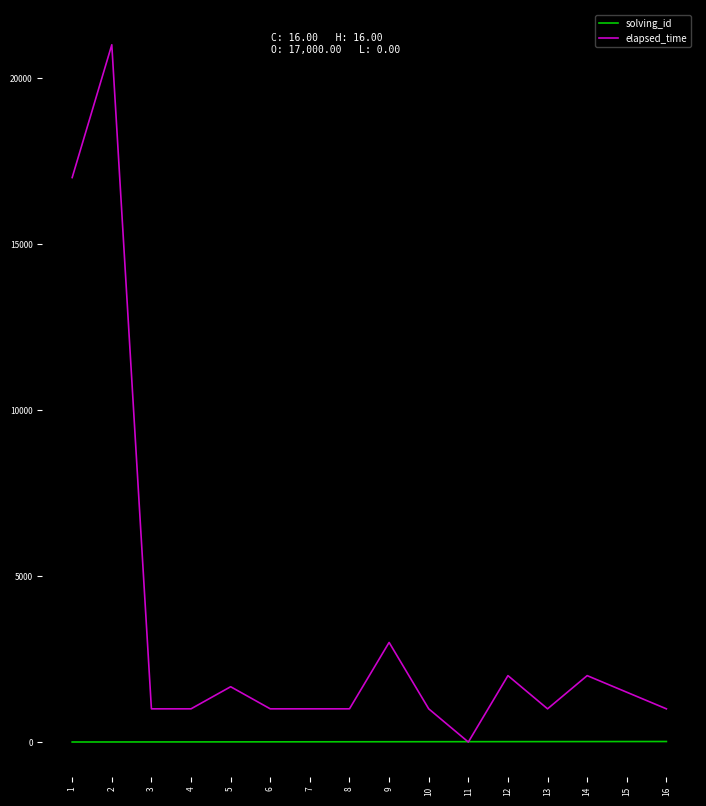

Rank the series by their maximum value, from lowest to highest.

solving_id, elapsed_time